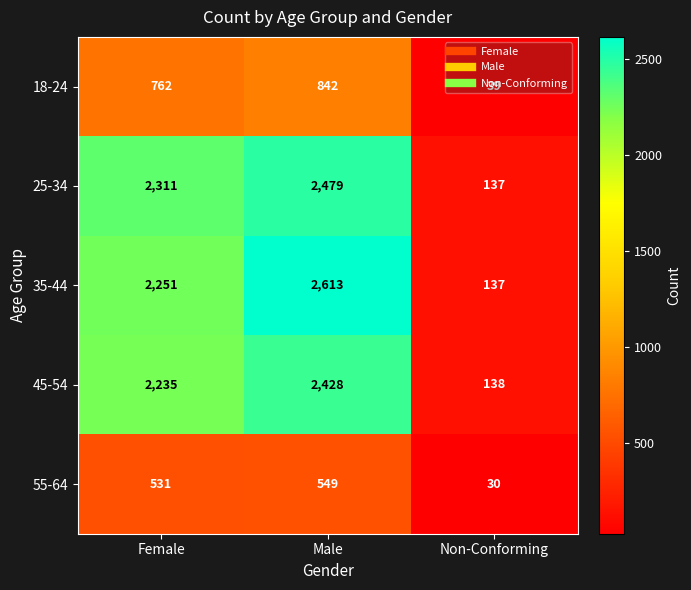

Which series changed the most between Female and Male?

35-44